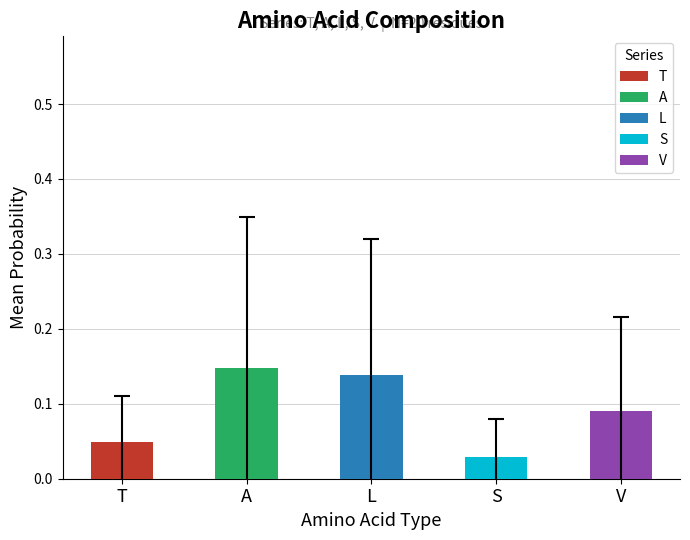

At which category does the chart reach its minimum across all series?

S